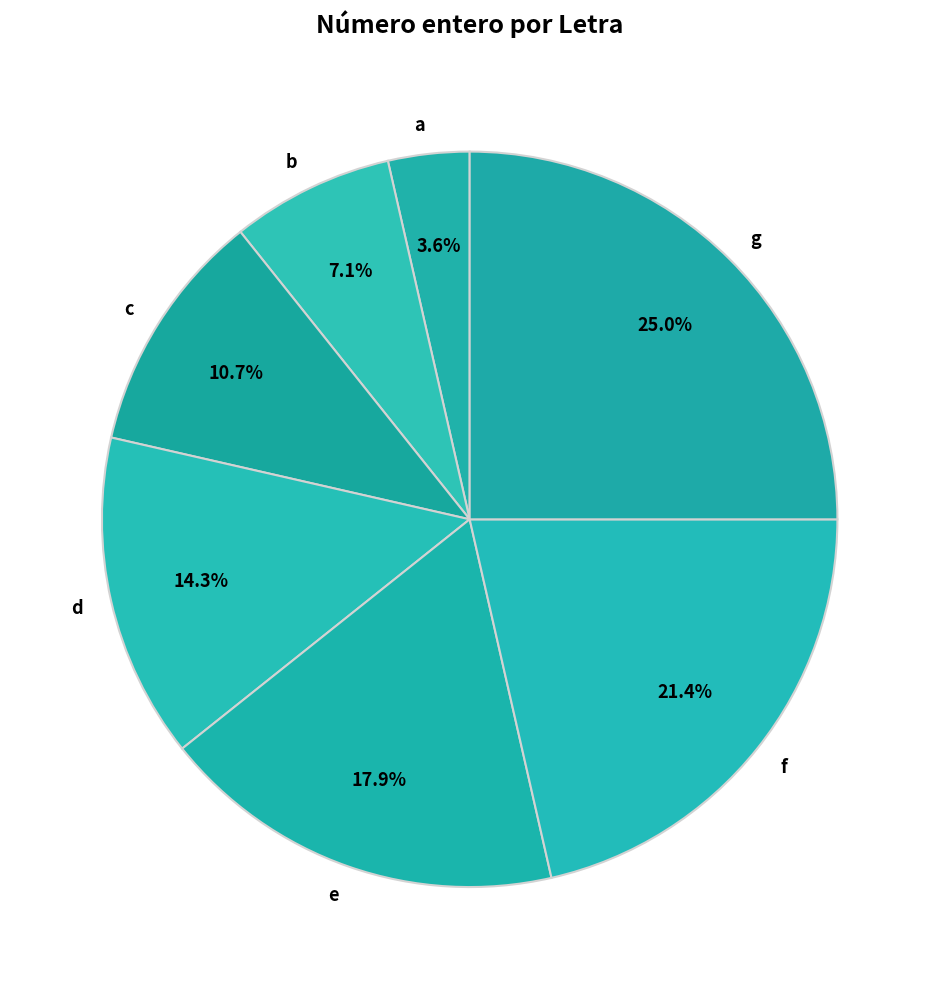

Does g represent more than half of the total?

No